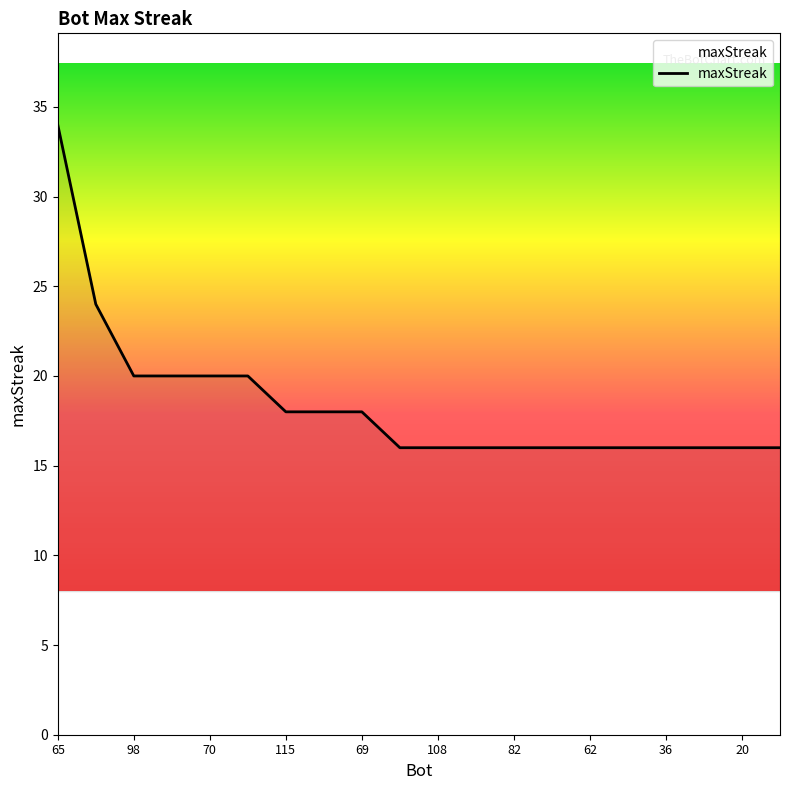

What is the difference between the maximum and minimum values?

18